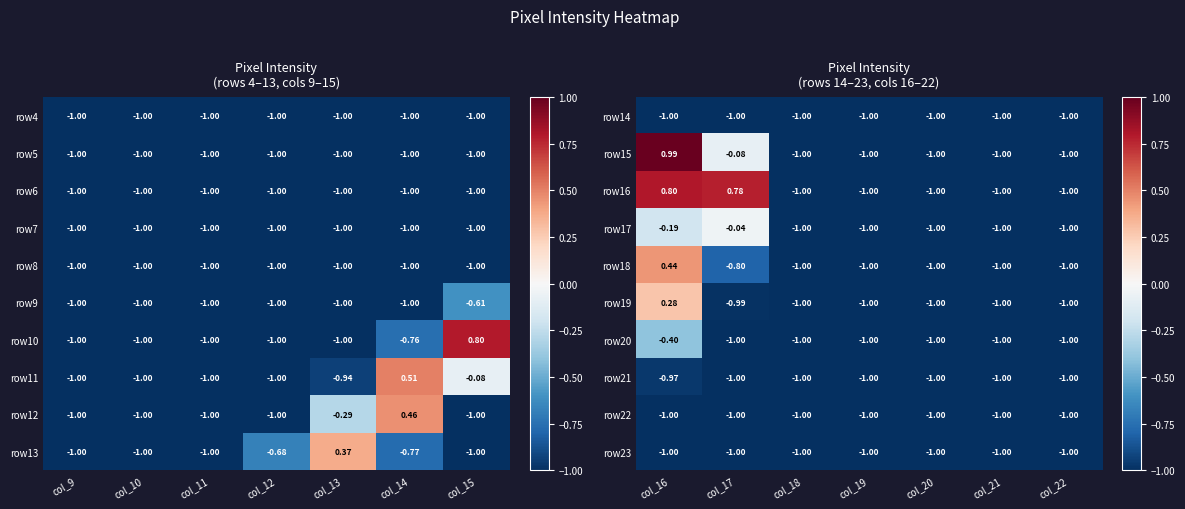

Between col_12 and col_15, which is larger?

col_12